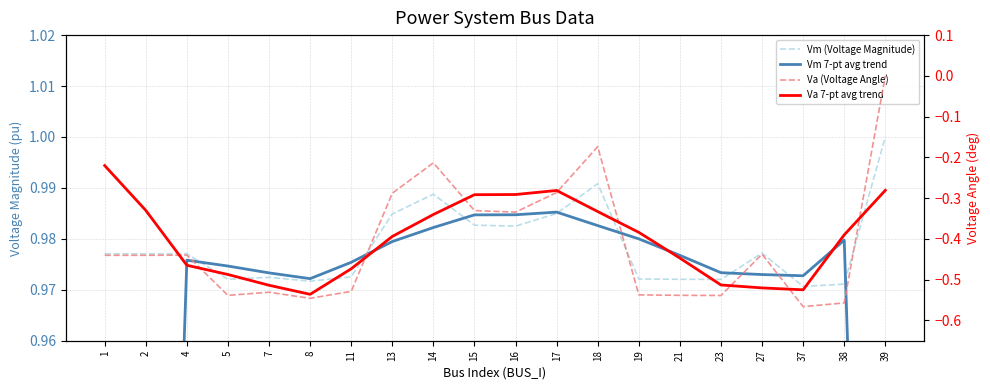

True or false: Vm (Voltage Magnitude) and Va (Voltage Angle) cross at least once.

False